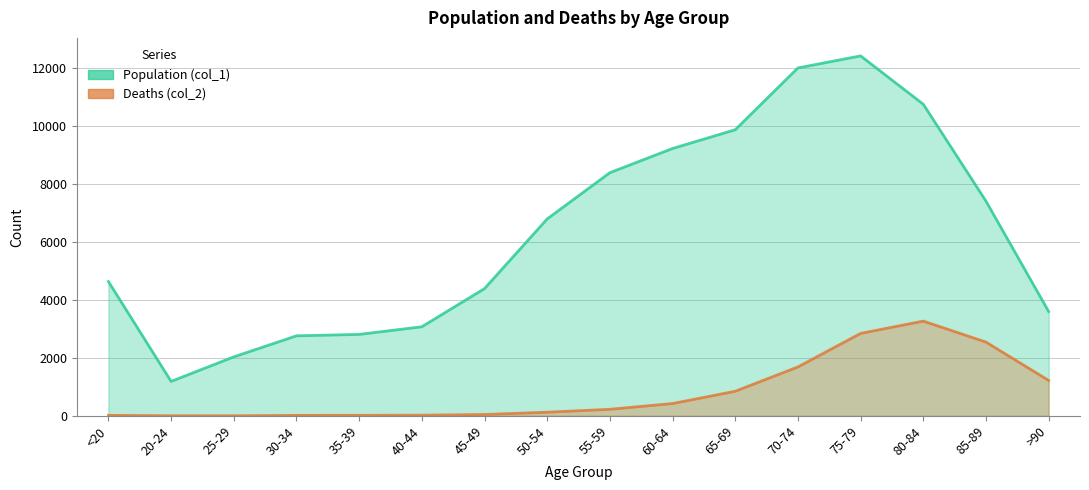

Rank the series at 85-89 from highest to lowest value.

Population (col_1), Deaths (col_2)